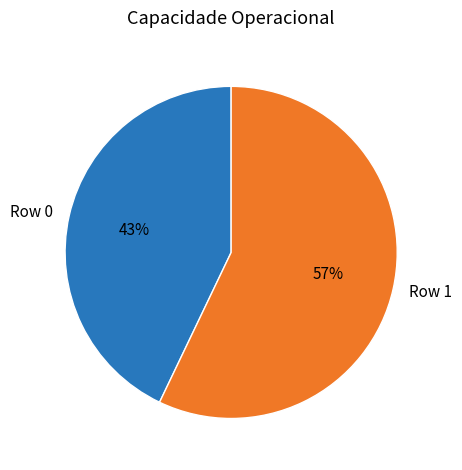

How many segments does this pie chart have?

2